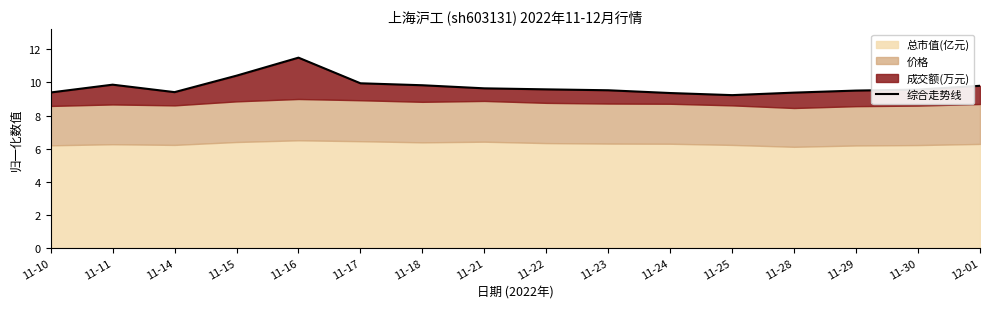

What is the change in value from 11-16 to 11-17?

-1.6